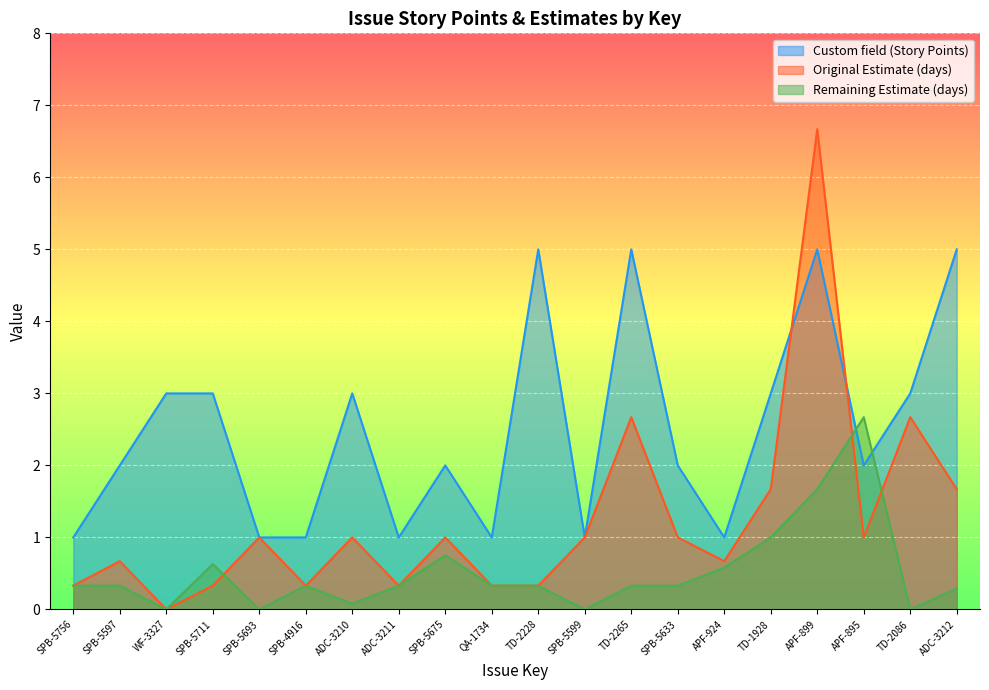

Which label corresponds to the largest value in the chart?

APF-899